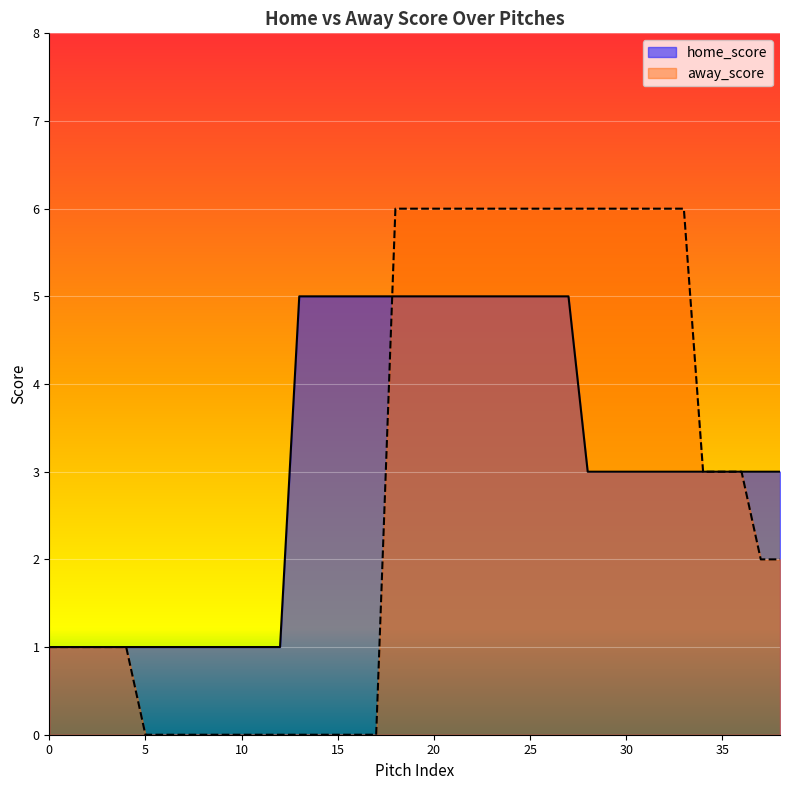

The value of away_score at 26 is 8. True or false?

False